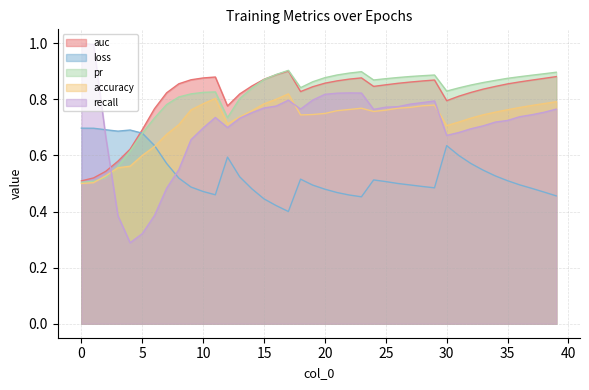

True or false: auc has more than 1 interior local peaks.

True